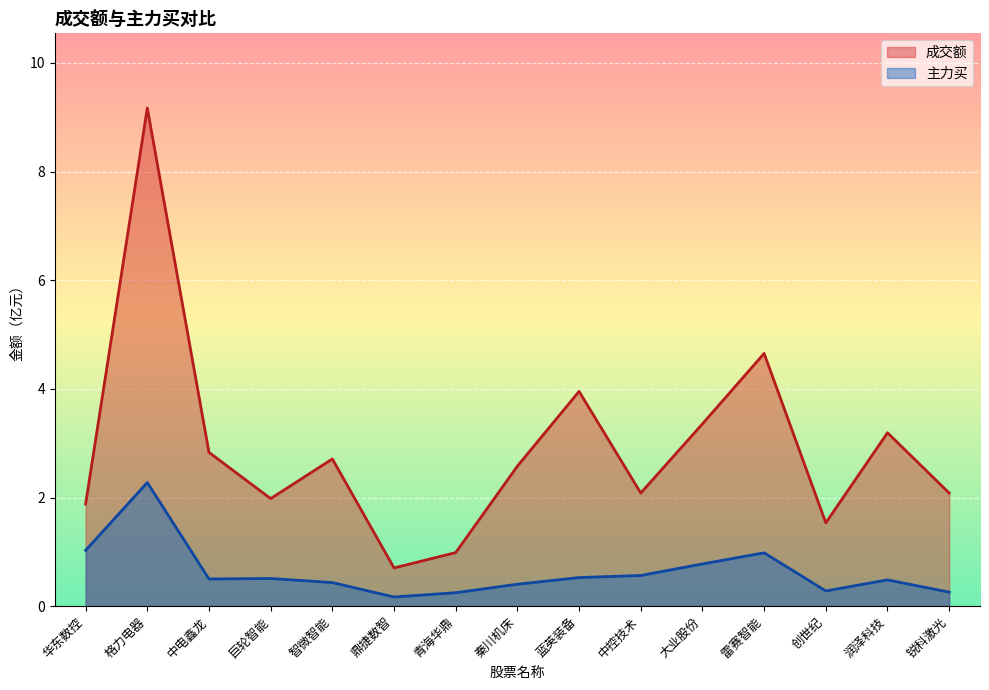

At which category is the sum across all series the highest?

格力电器